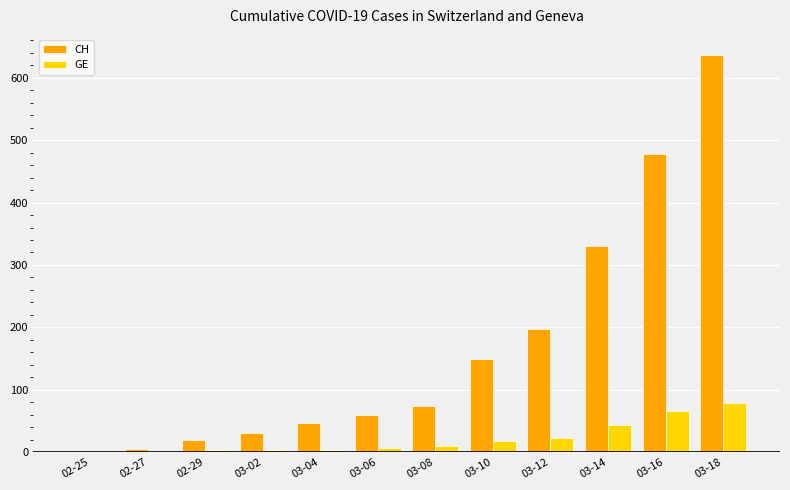

At which label does CH reach its peak?

03-18